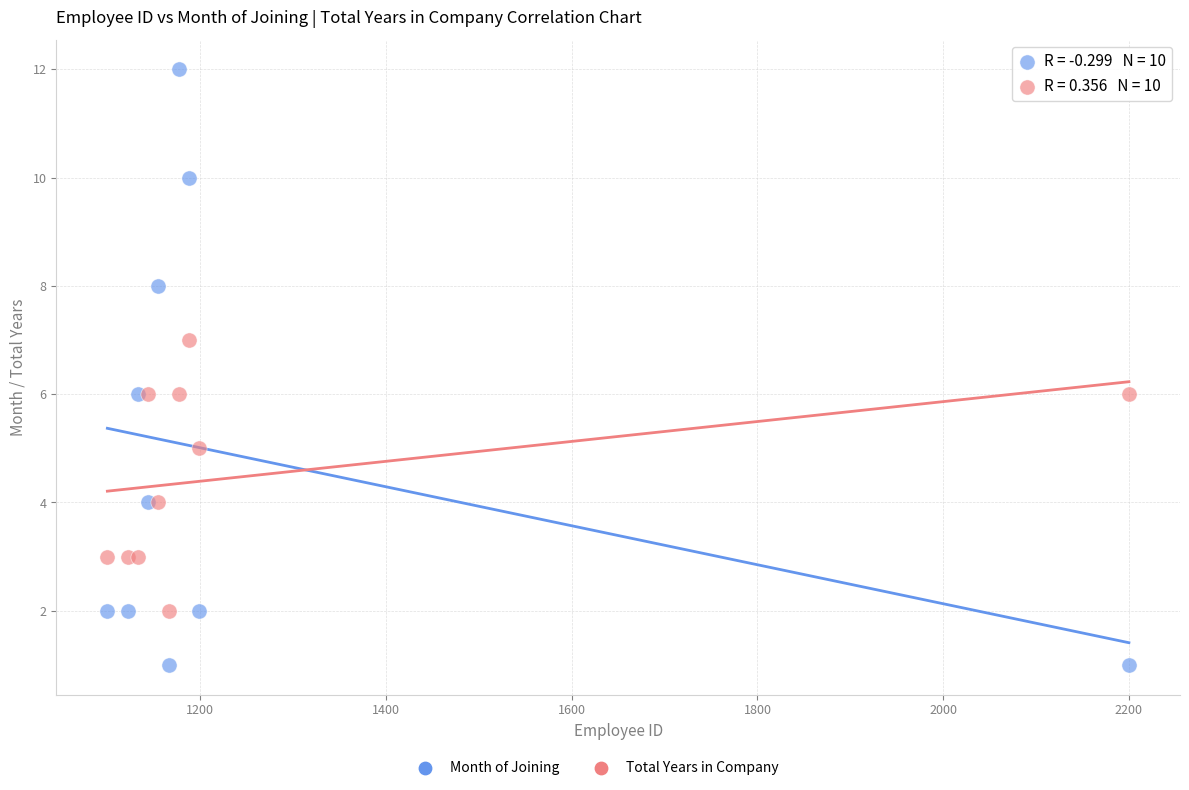

Which series contains the highest Y value?

Month of Joining